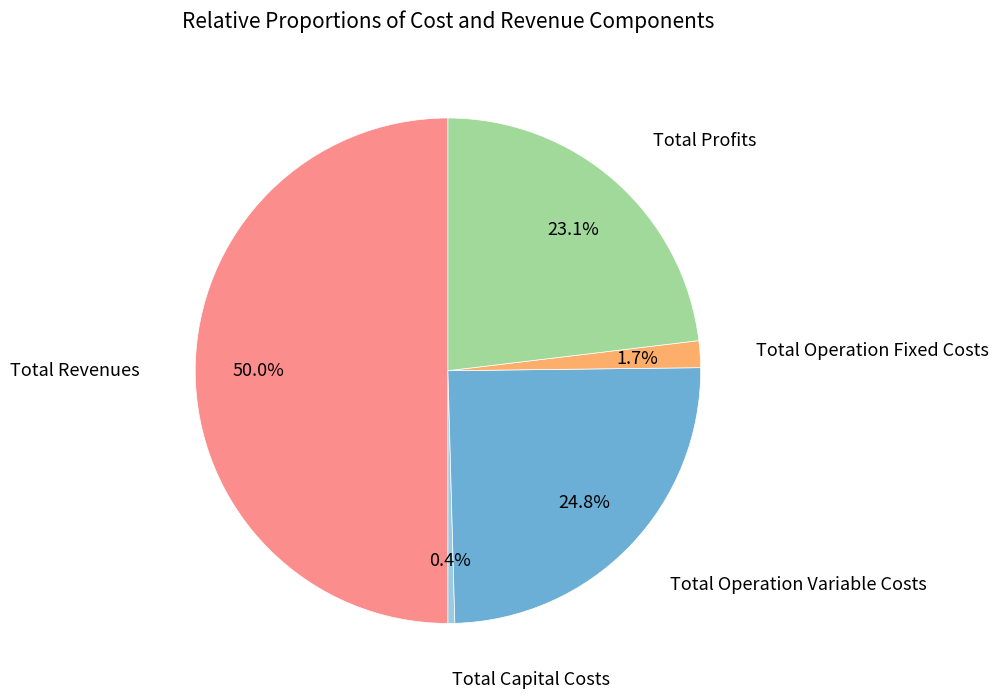

Count the number of slices in the pie.

5